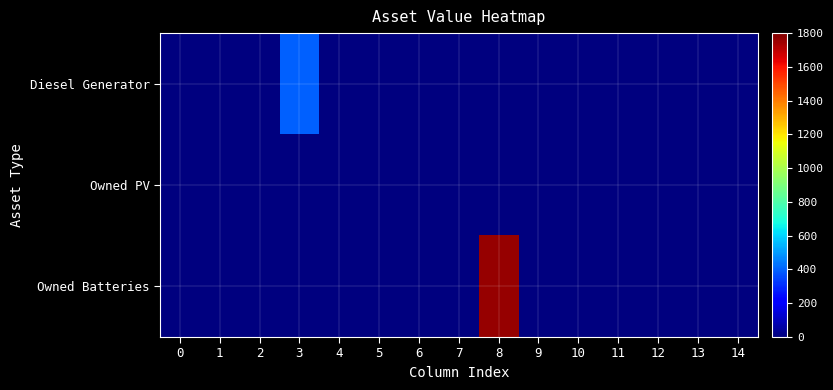

Rank the series at 13 from lowest to highest value.

Diesel Generator, Owned PV, Owned Batteries